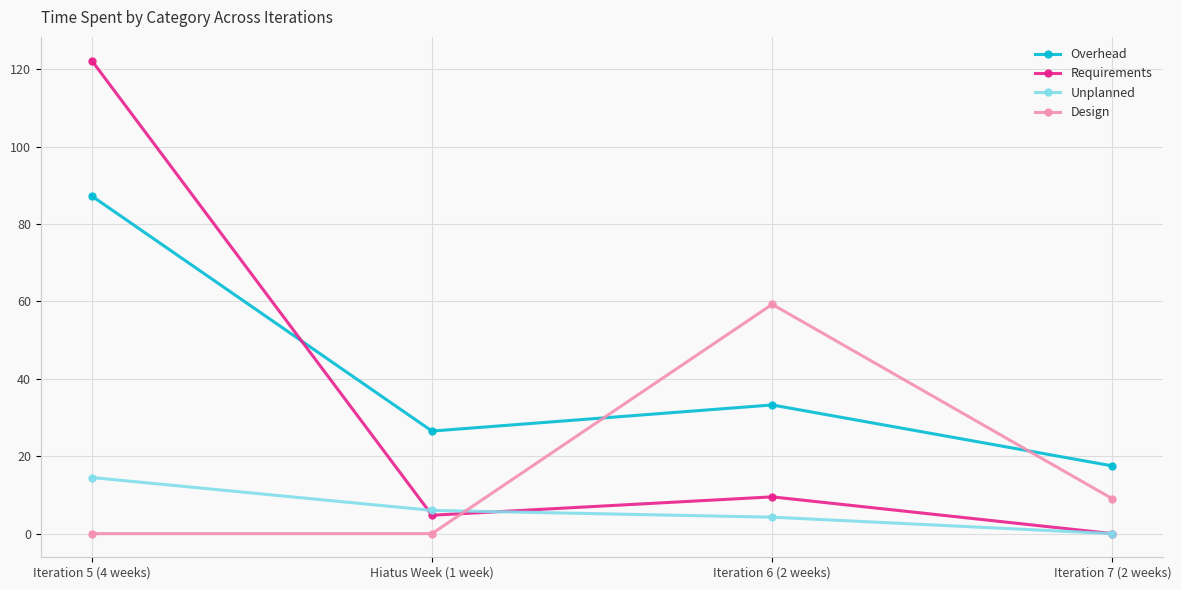

At which label is Overhead closest to 52?

Iteration 6 (2 weeks)